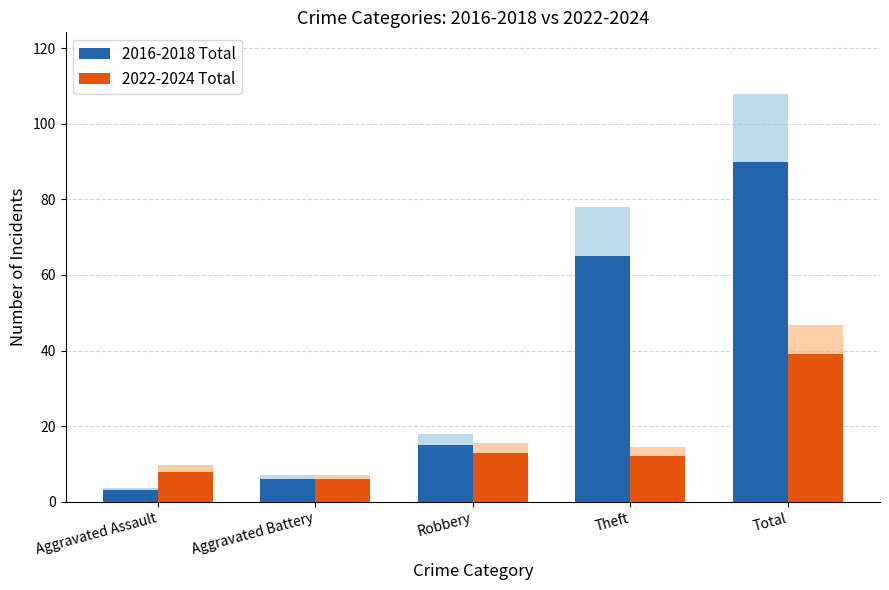

How many bars are there in each group?

2